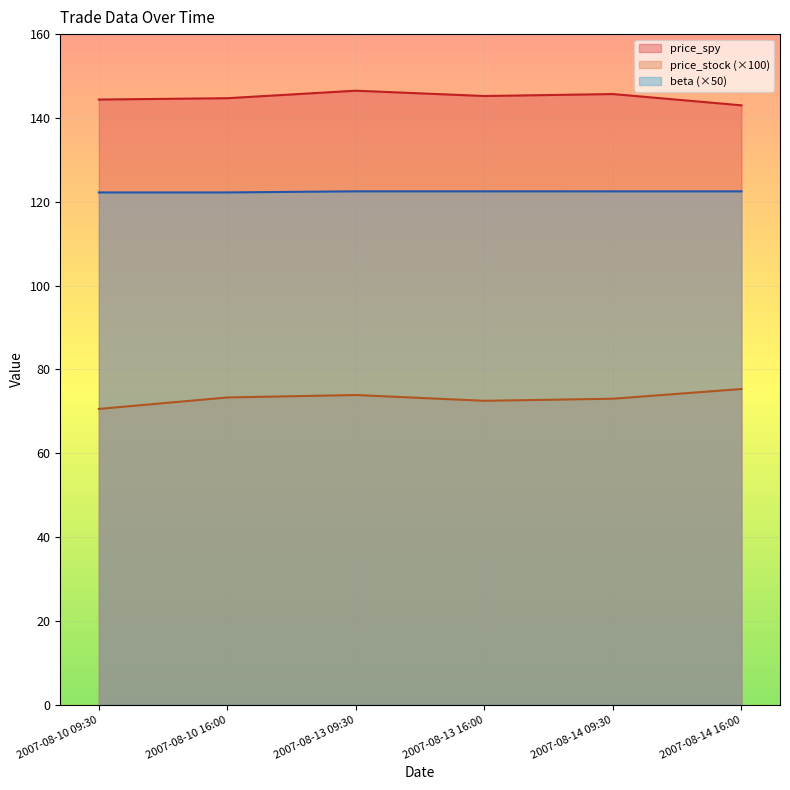

At which label does price_spy reach its peak?

2007-08-13 09:30